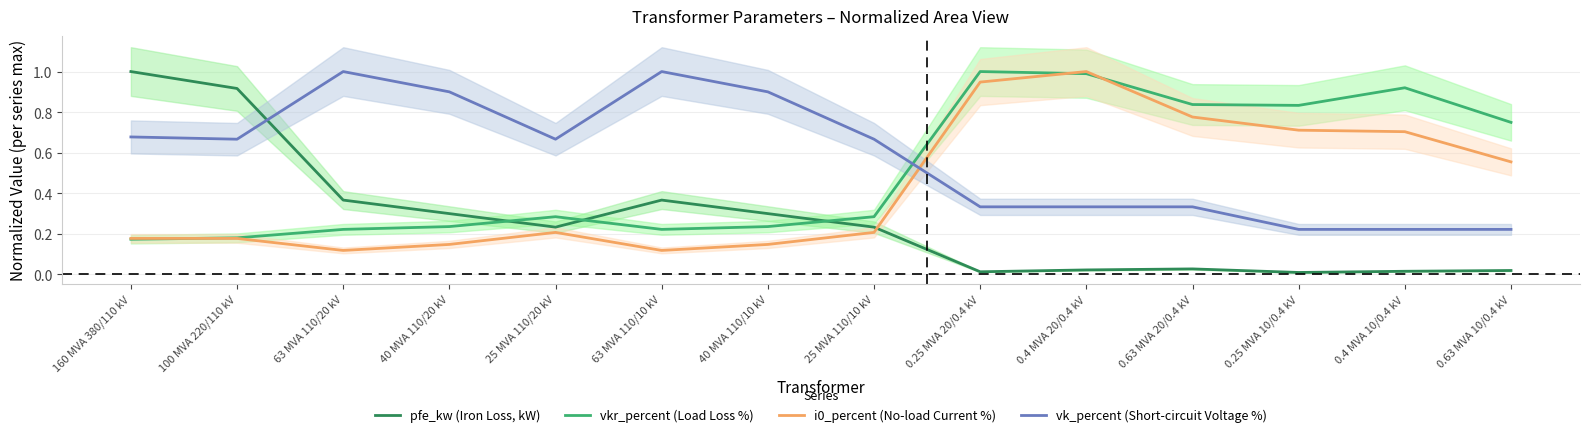

How many lines are shown in the chart?

4